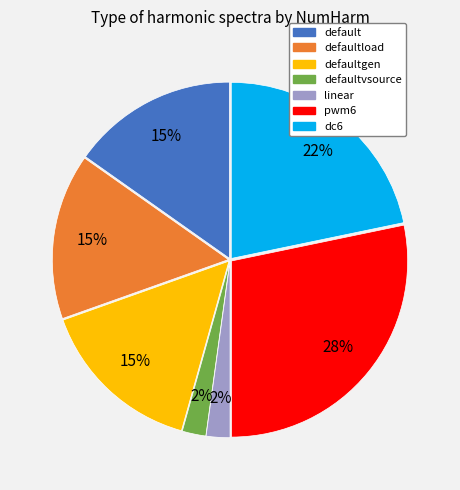

To the nearest percent, what is the difference between the largest and smallest slice percentages?

26%